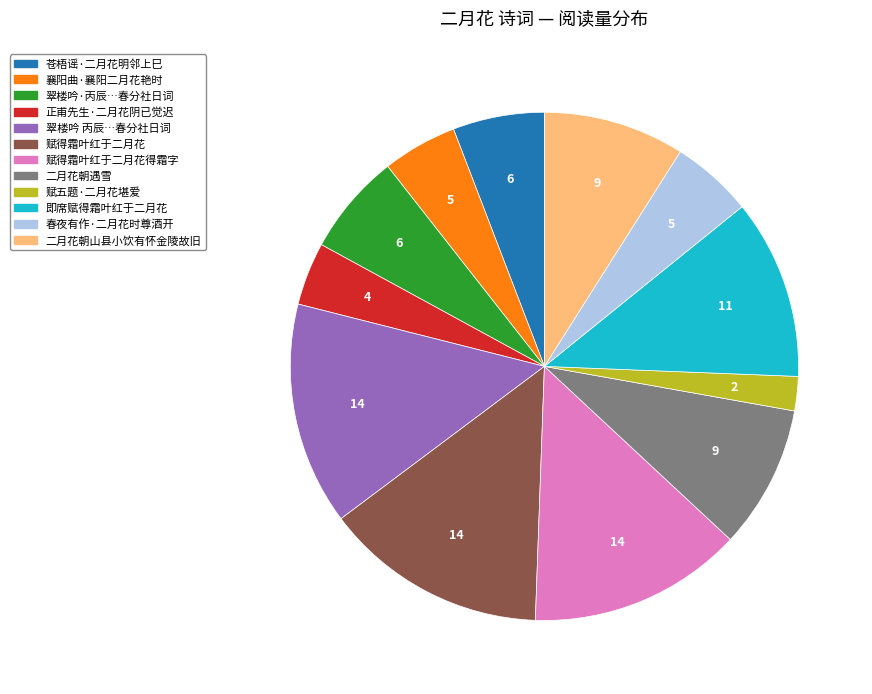

Is there a majority slice in this chart?

No